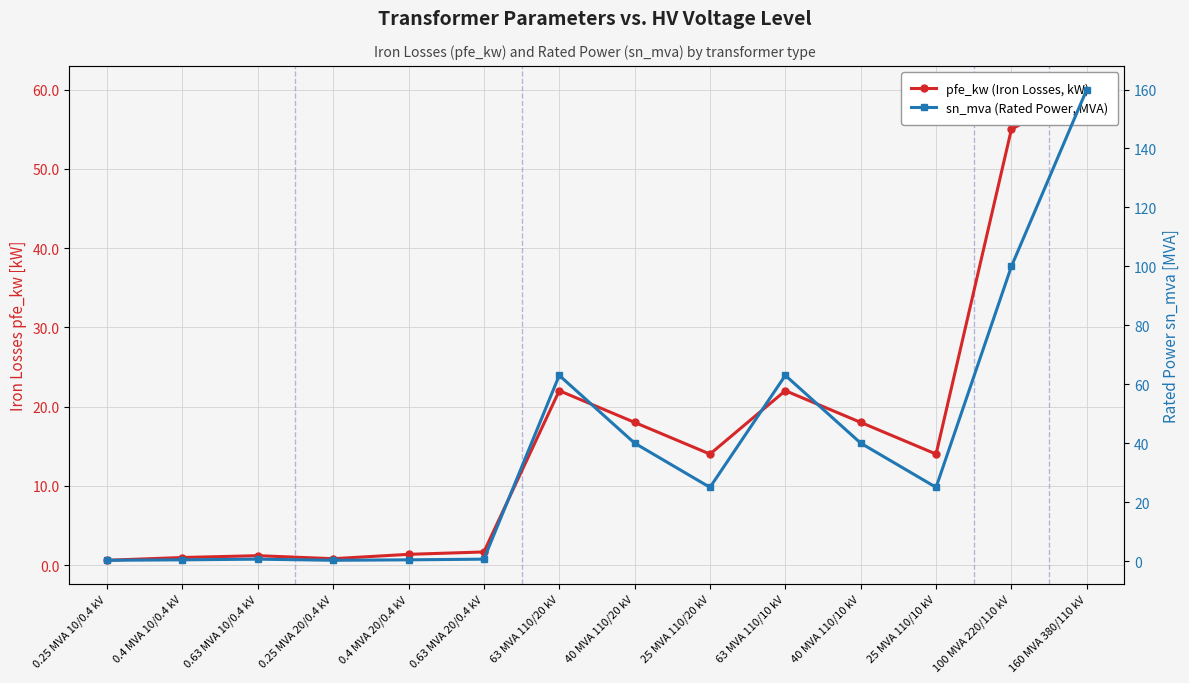

How many lines are shown in the chart?

2